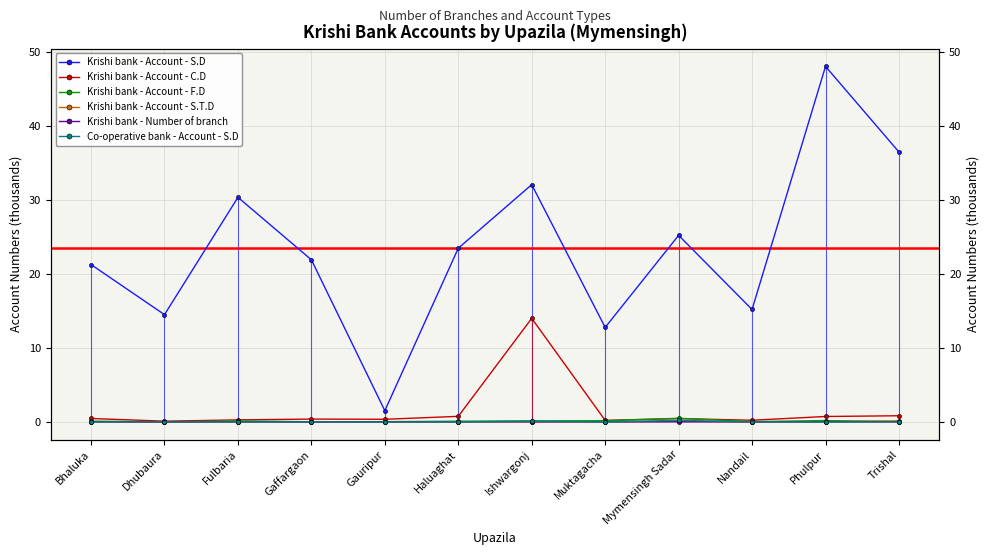

How many lines are shown in the chart?

6